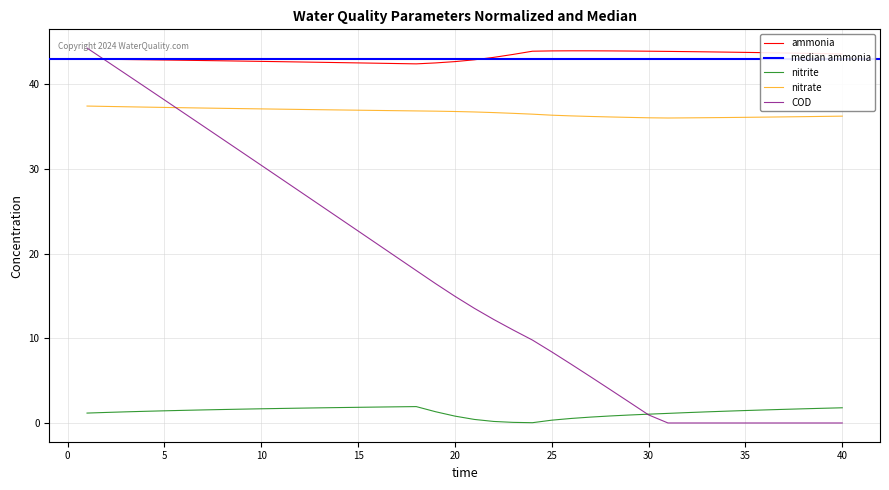

True or false: ammonia and nitrite cross at least once.

False